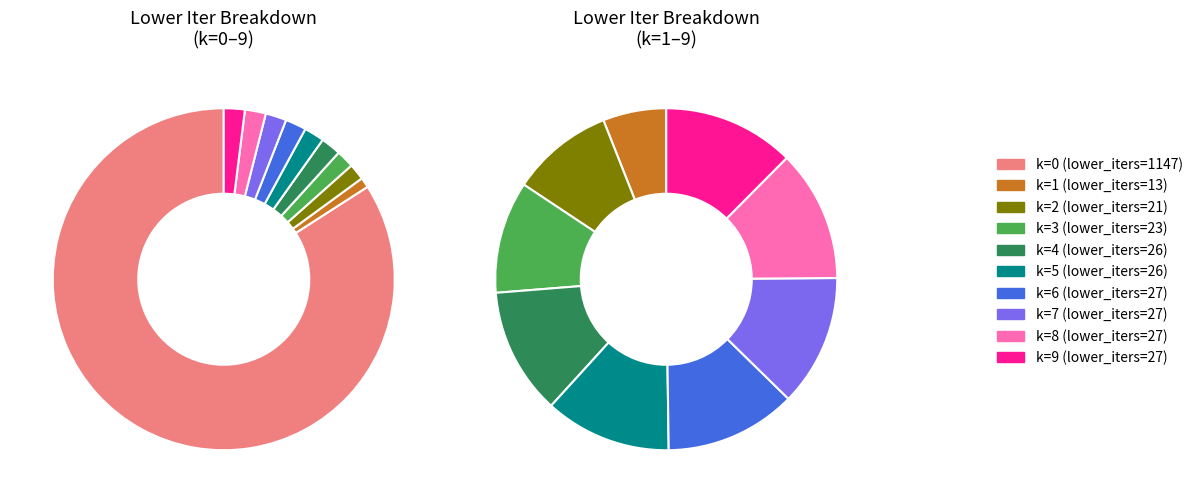

How many slices are in this pie chart?

10